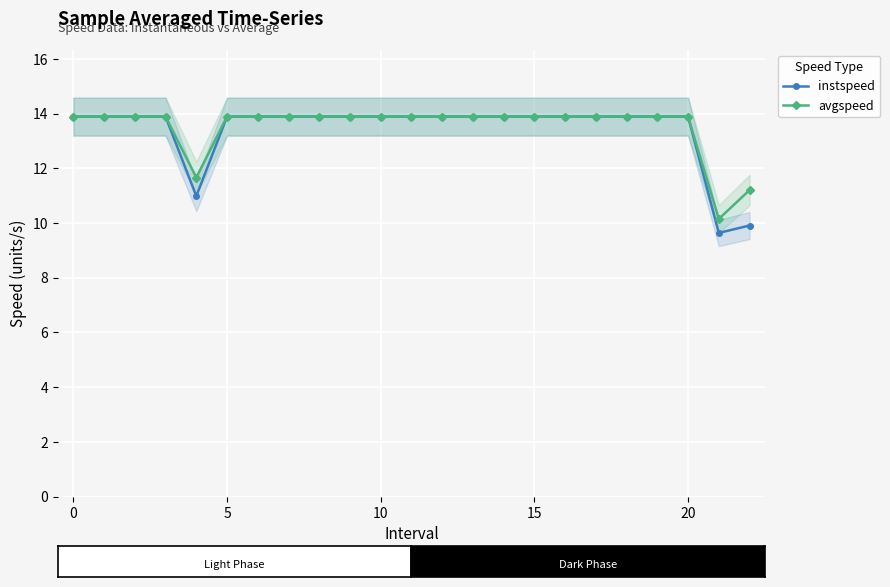

Which series changed the most between 8 and 15?

instspeed